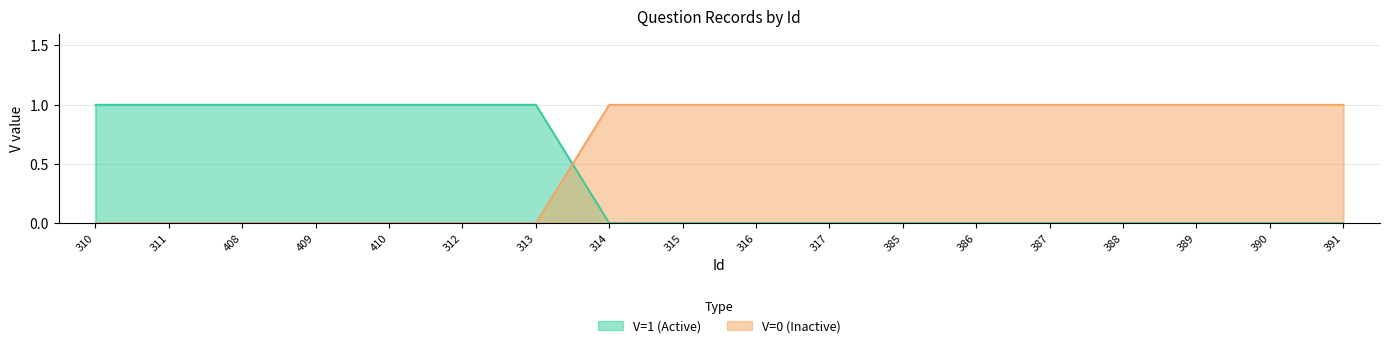

At how many categories does at least one series exceed 0?

18